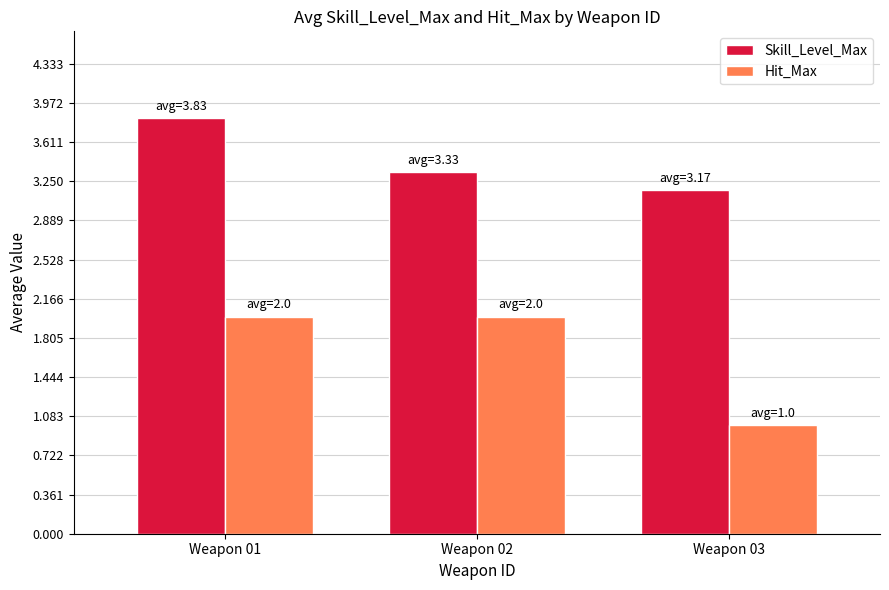

Reading left to right, extract all data points from this chart.

Skill_Level_Max: Weapon 01=3.8	Weapon 02=3.3	Weapon 03=3.2
Hit_Max: Weapon 01=2.0	Weapon 02=2.0	Weapon 03=1.0